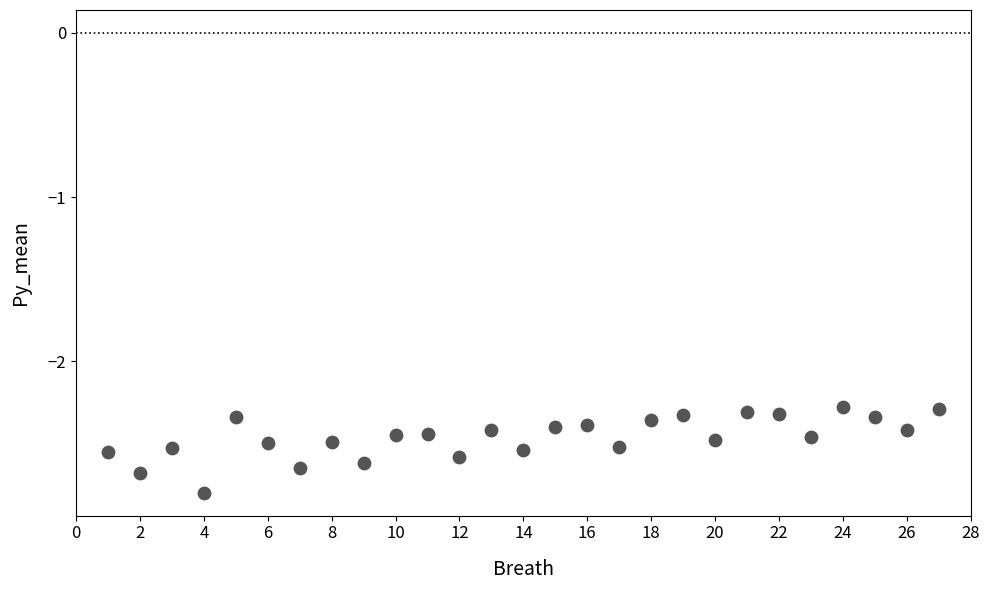

What is the range of X values (max minus min)?

26.0